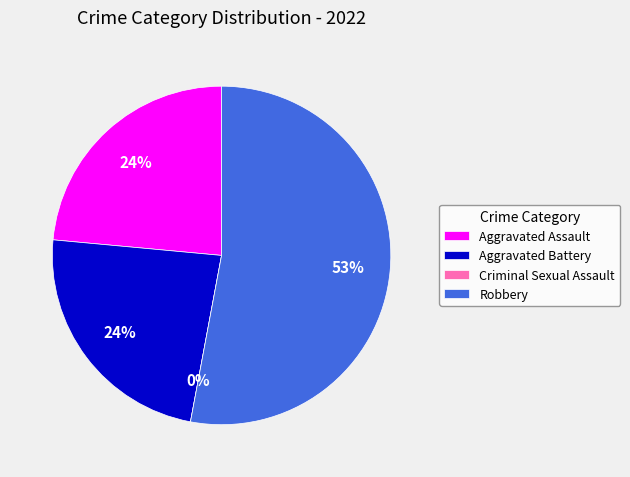

Which slice is the largest?

Robbery